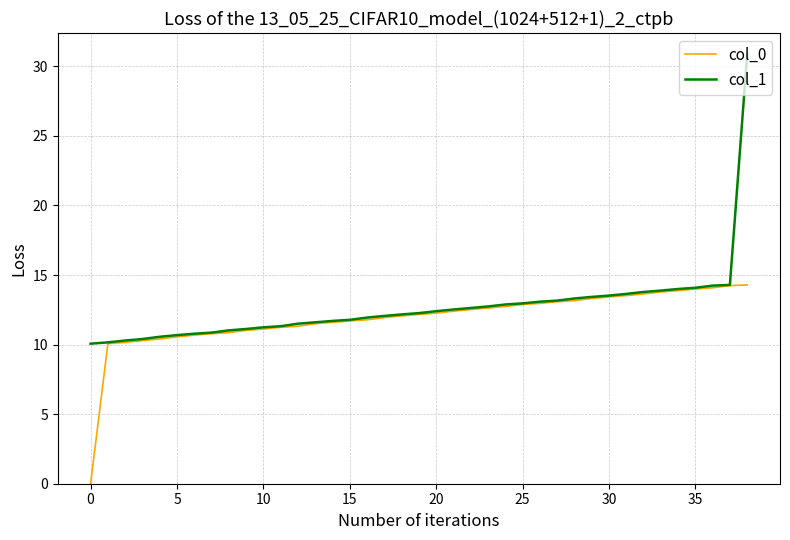

Rank the series by their maximum value, from highest to lowest.

col_1, col_0